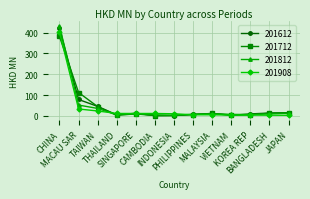

True or false: 201712 and 201908 intersect in this chart.

True